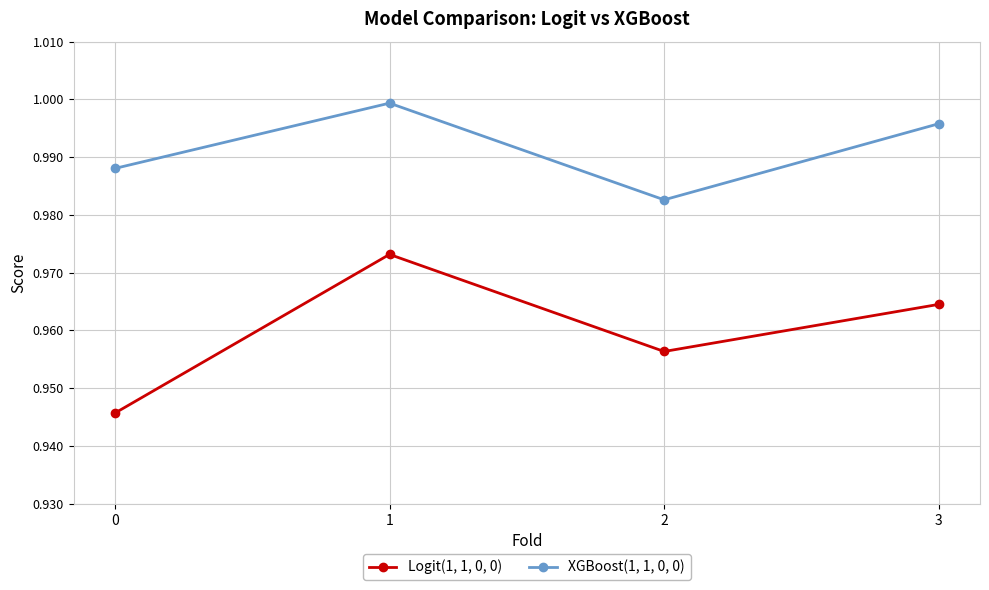

The value of Logit(1, 1, 0, 0) at 2 is 1.0. True or false?

True